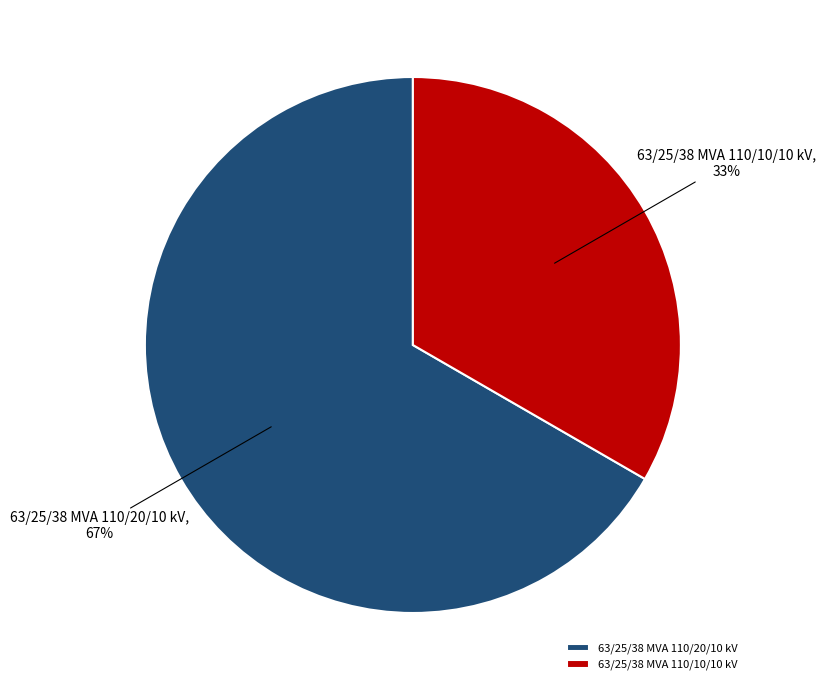

To the nearest percent, what is the combined percentage of 63/25/38 MVA 110/10/10 kV and 63/25/38 MVA 110/20/10 kV?

100%